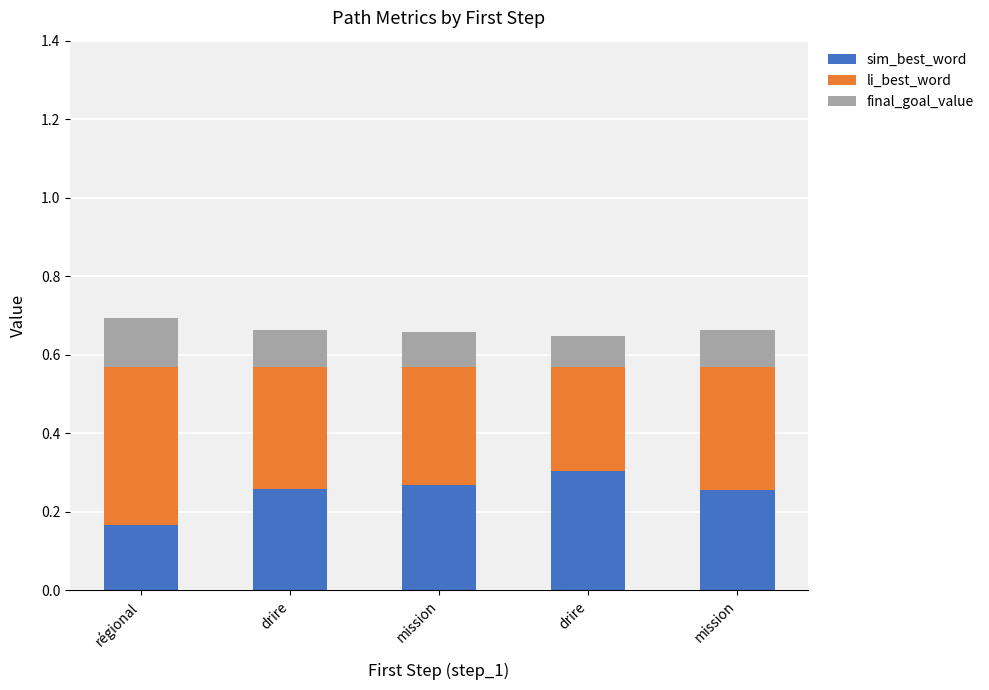

Is the value of li_best_word at drire greater than the value of final_goal_value at mission?

Yes